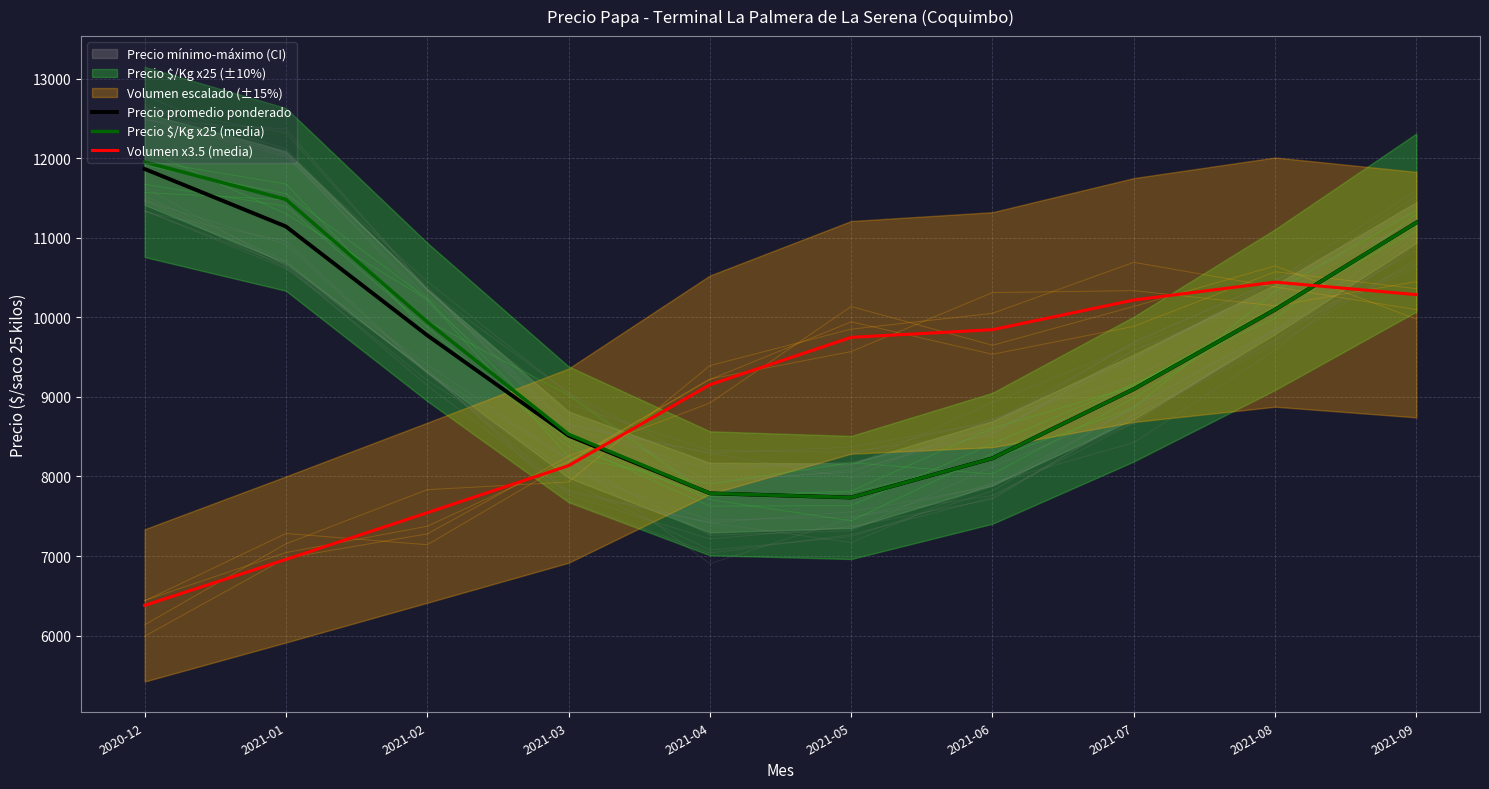

How many times do Precio $/Kg x25 (media) and Volumen x3.5 (media) cross each other?

2